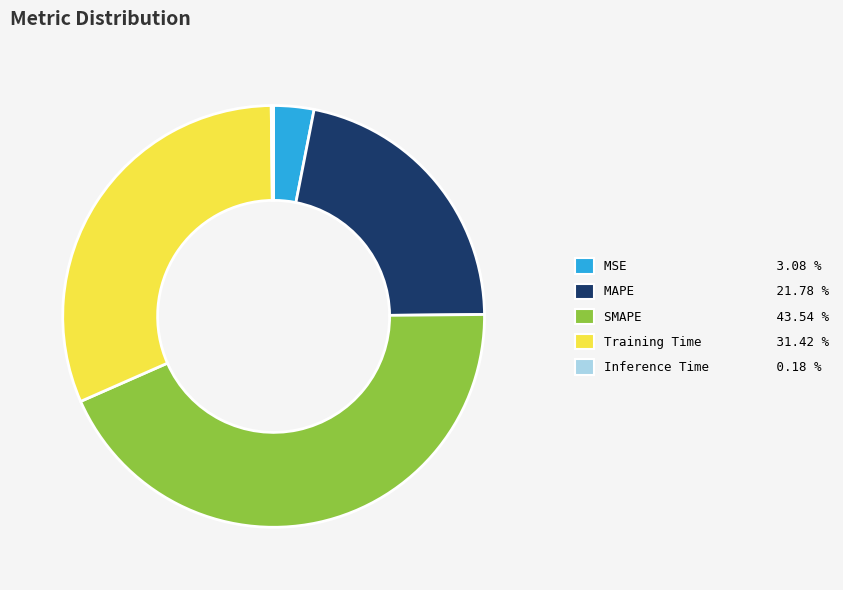

Between Training Time 31.42 % and SMAPE 43.54 %, which is larger?

SMAPE 43.54 %